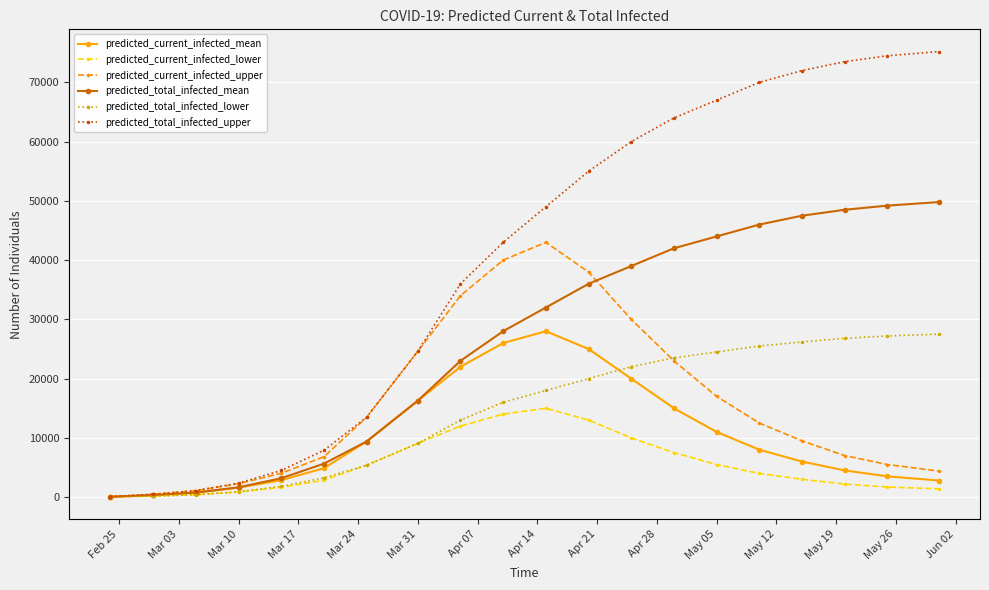

Which series has the largest total across all categories?

predicted_total_infected_upper